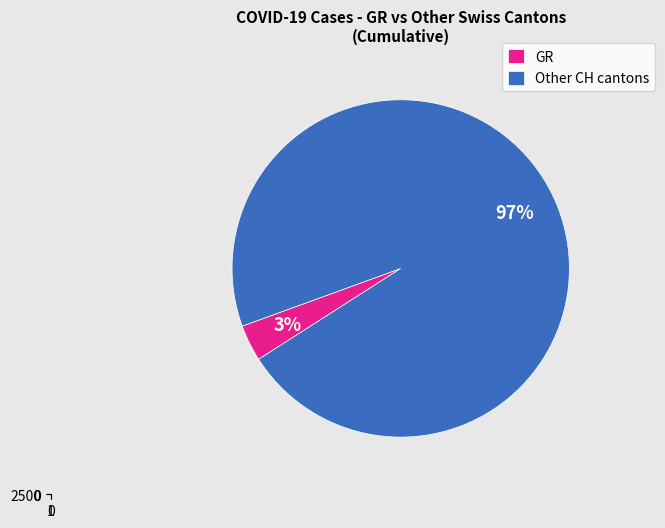

Is the sum of 14 and 7 greater than half?

No